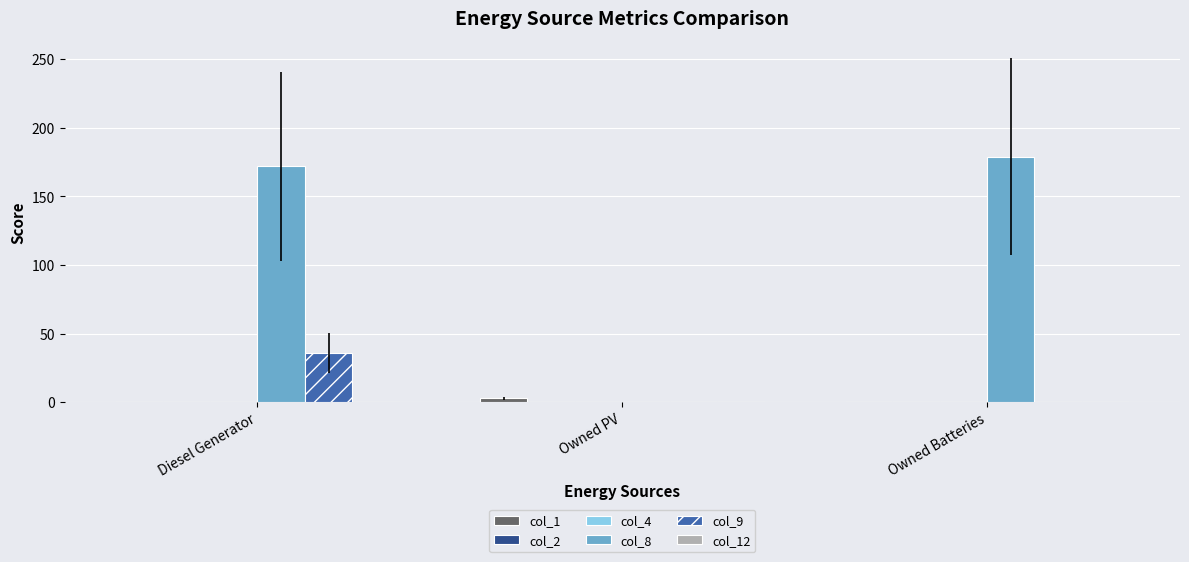

What is the maximum value shown in the chart?

179